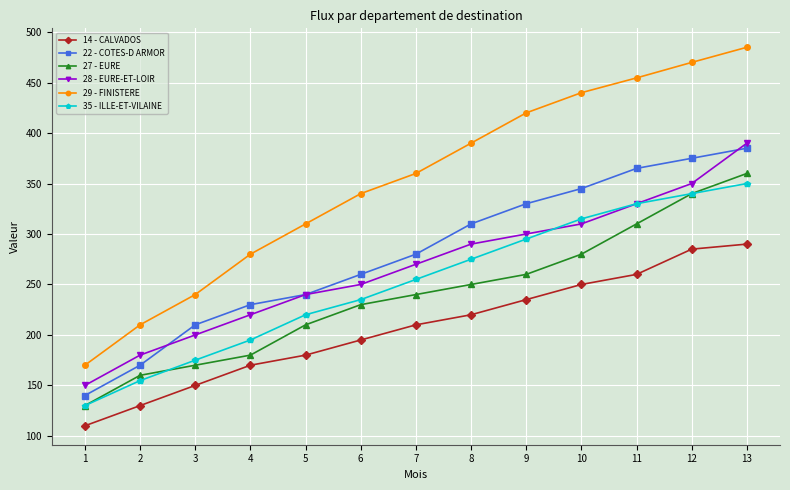

Is it true that 29 - FINISTERE equals 485.0 at 13?

True